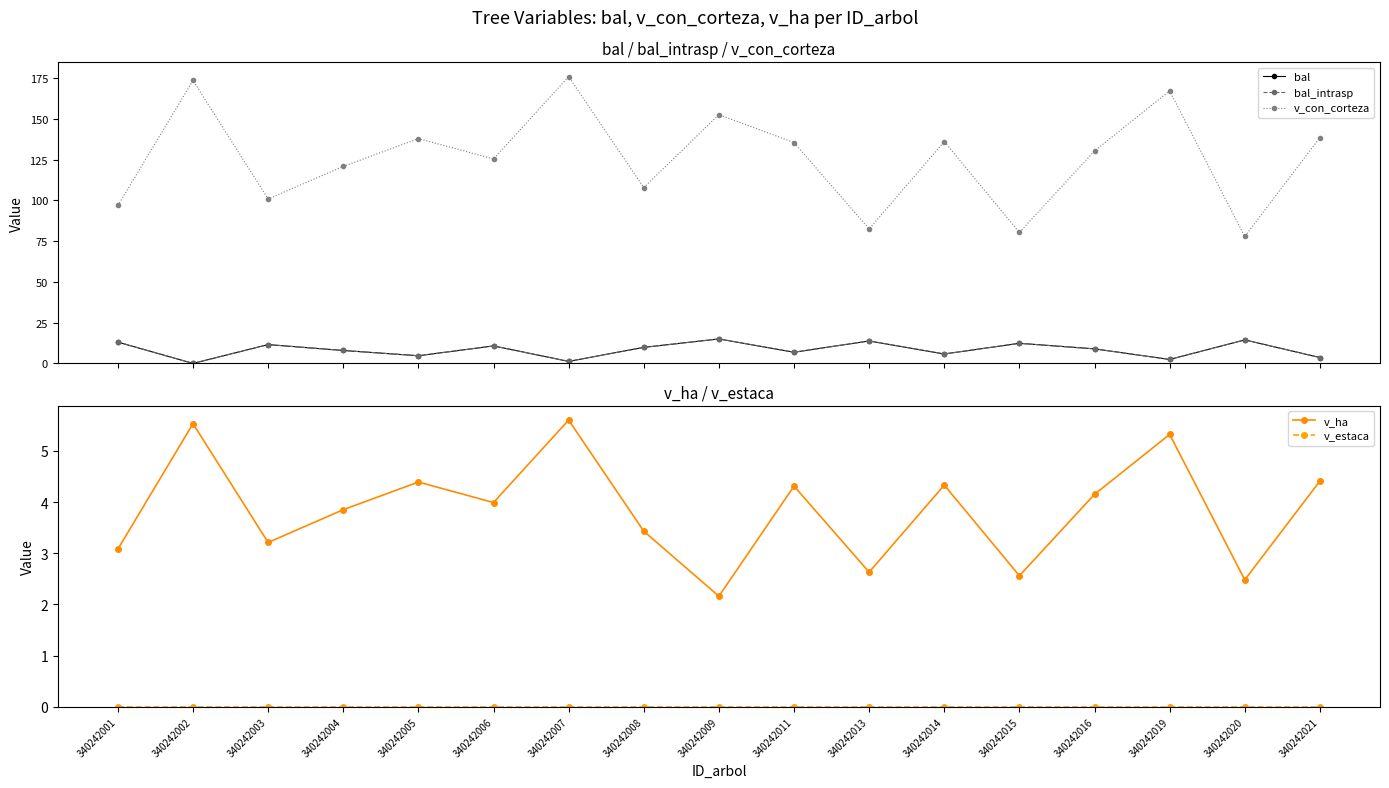

What are all the series names shown in the legend?

bal, bal_intrasp, v_con_corteza, v_ha, v_estaca